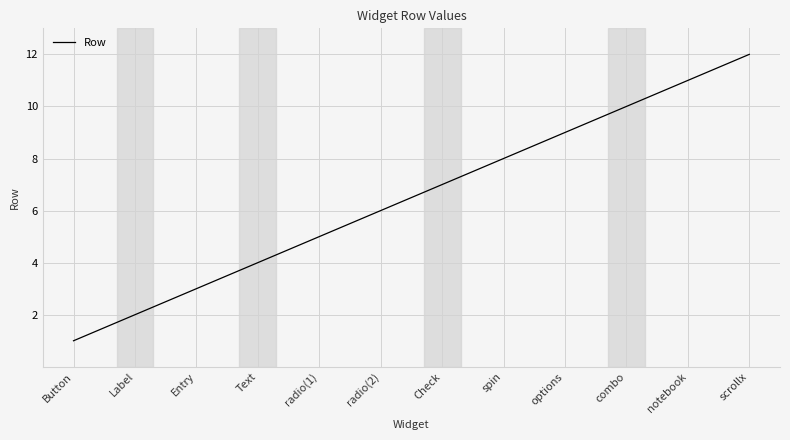

The value at radio(1) is 5. True or false?

True